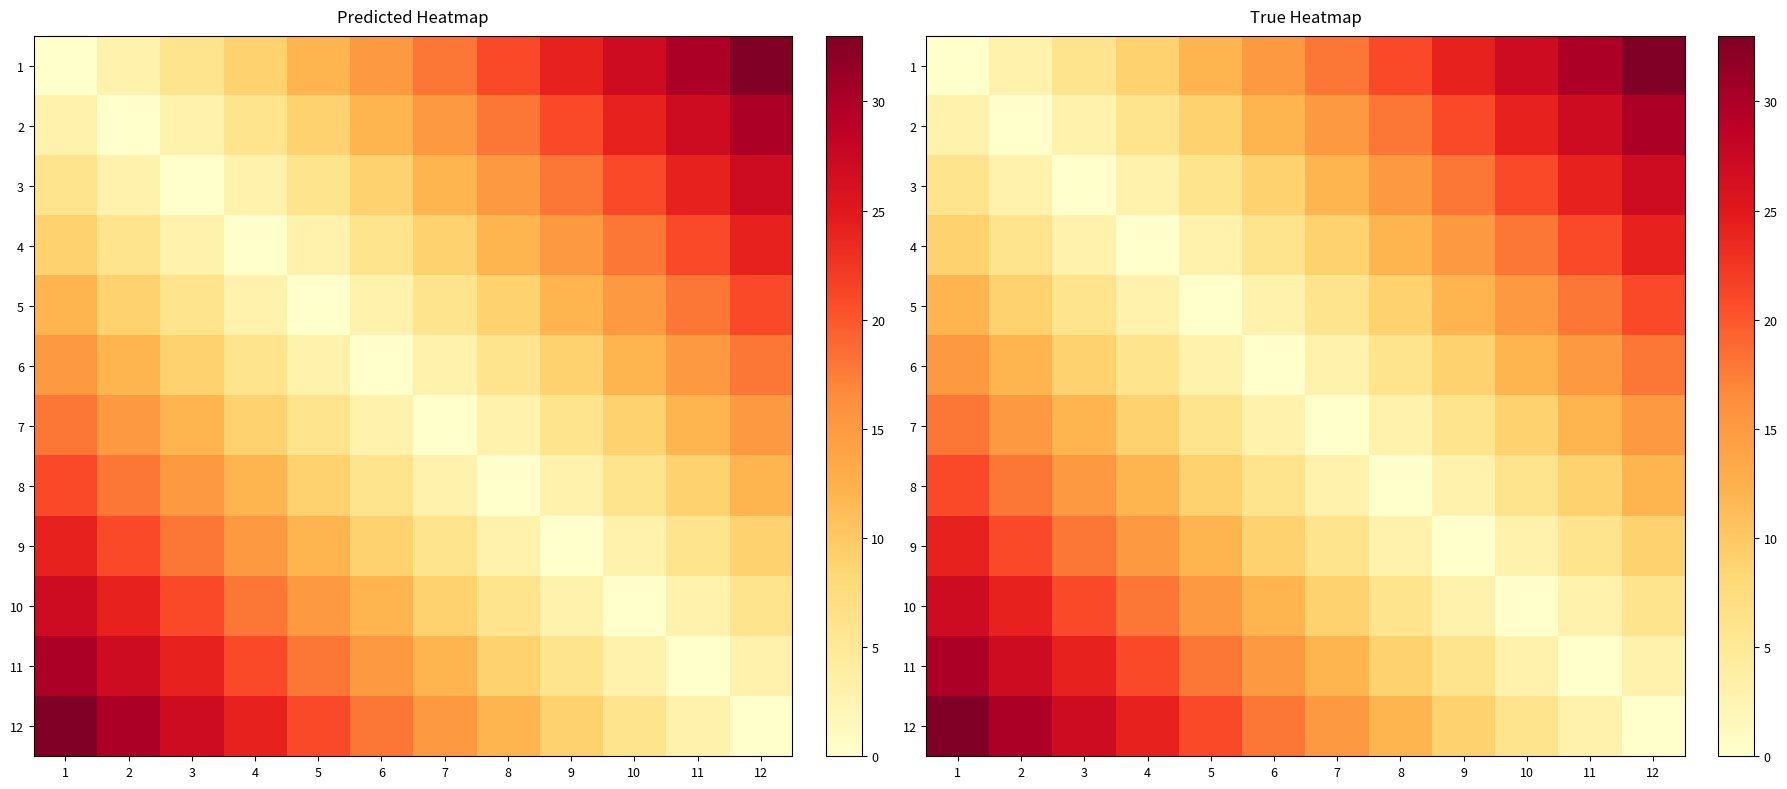

What is the sum of all 7 values?

108